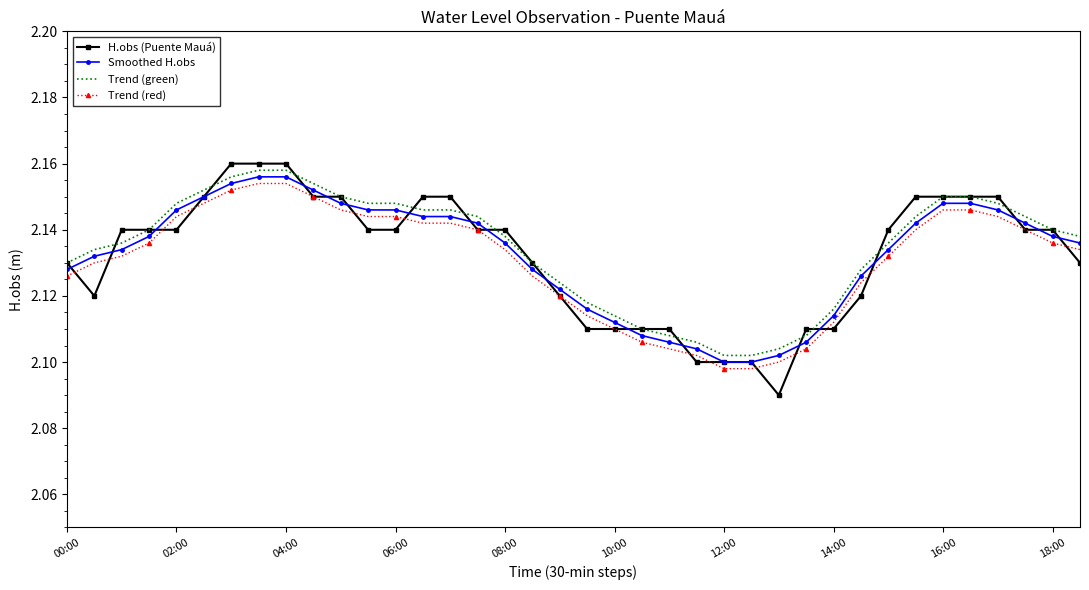

True or false: Smoothed H.obs and Trend (red) intersect in this chart.

False